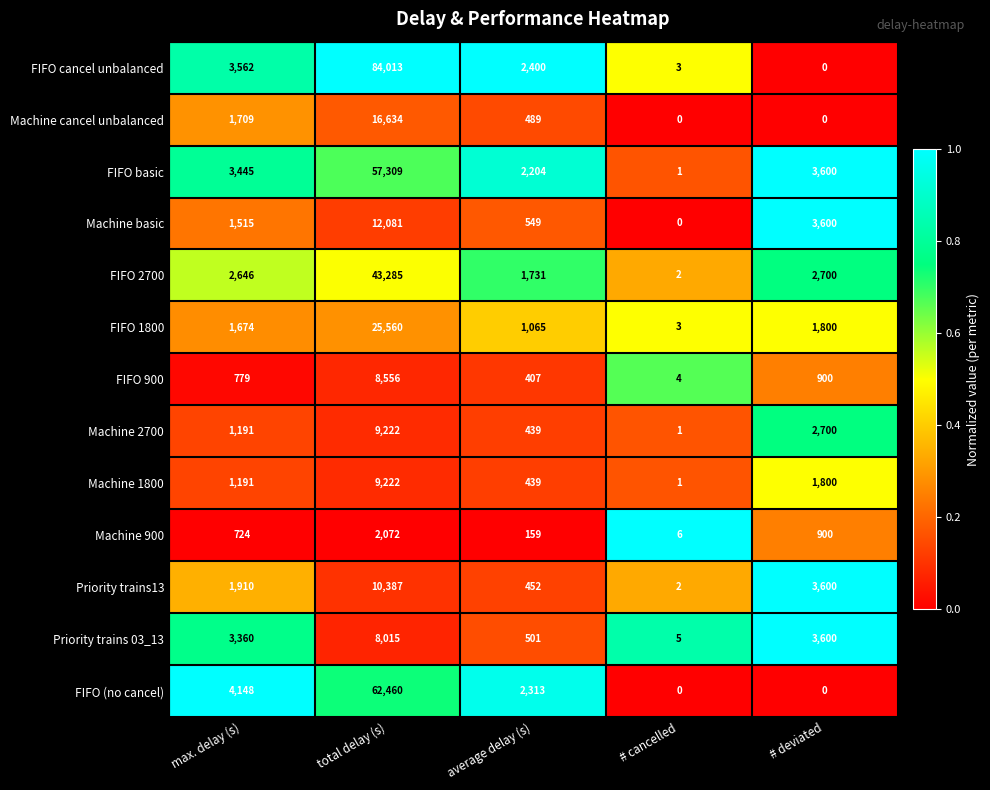

Between max. delay (s) and total delay (s), which series saw the biggest shift?

FIFO cancel unbalanced